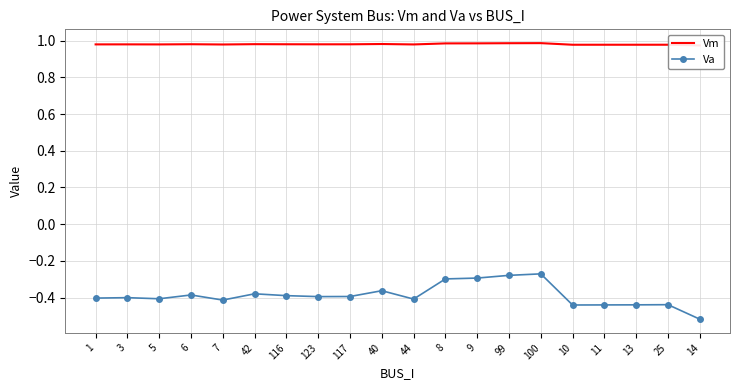

True or false: Va has a value of -0.1 at 99.

False